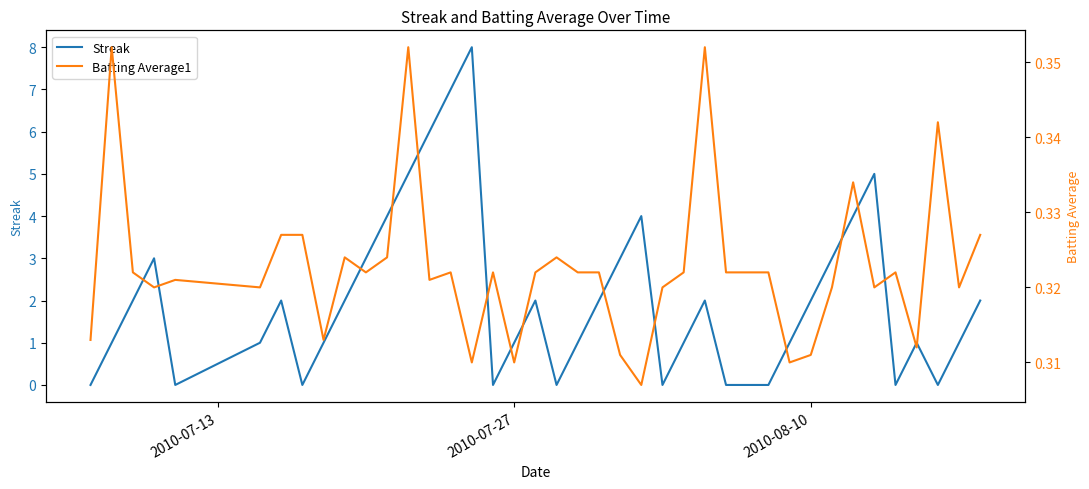

How many interior local peaks does the Batting Average1 series have?

11